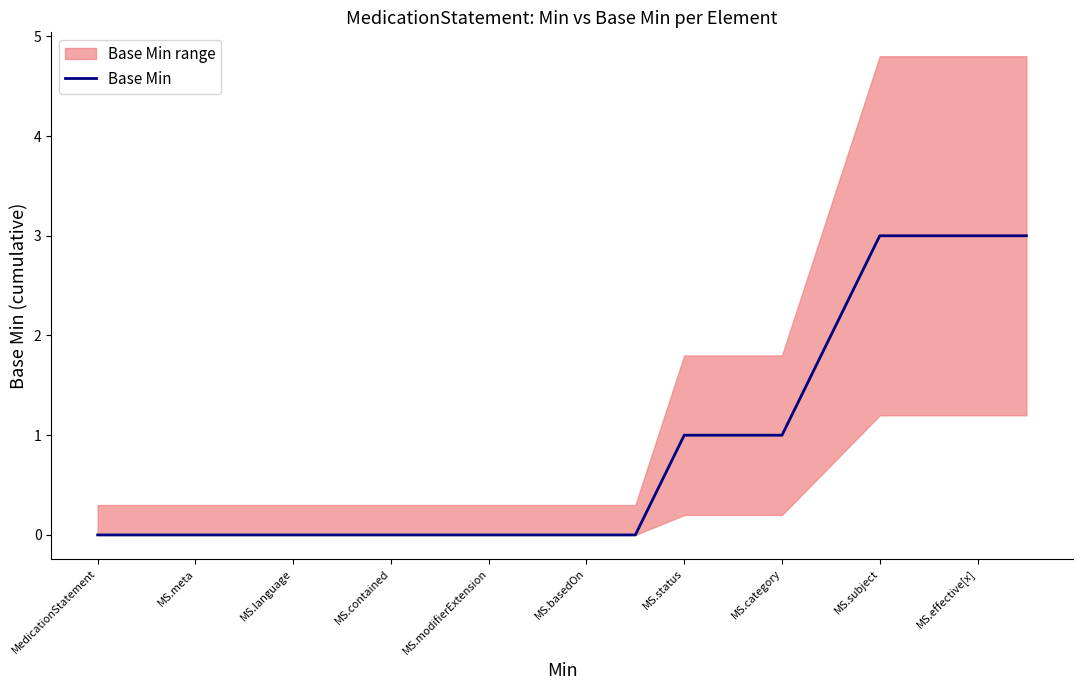

The Base Min series shows 5 at MS.effective[x]. True or false?

False